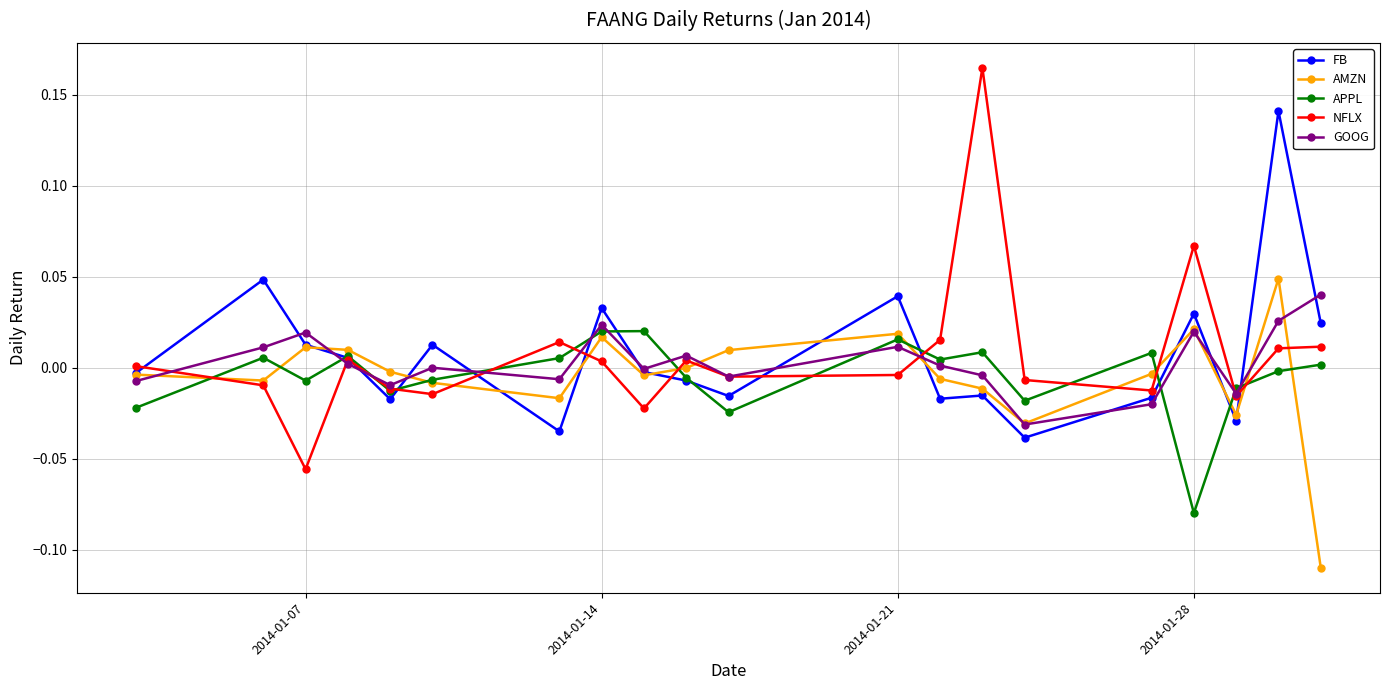

Which series has the widest spread of values?

NFLX